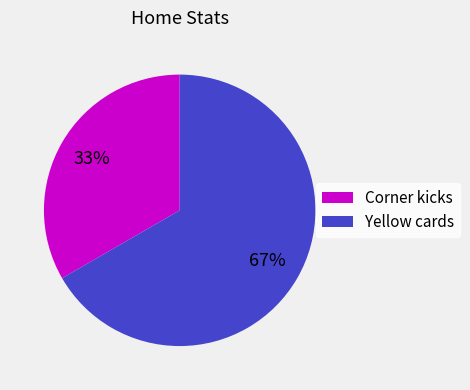

How many segments does this pie chart have?

2